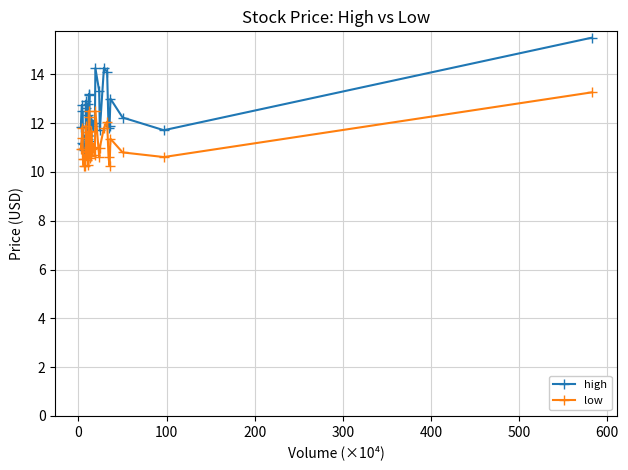

Which series has the largest range (max minus min)?

high